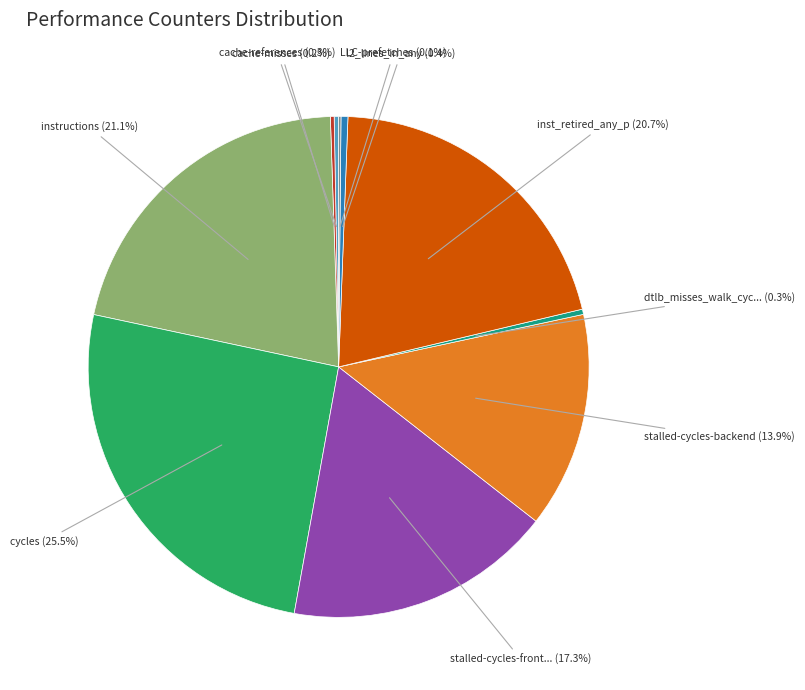

Is there any slice that represents more than half of the pie?

No